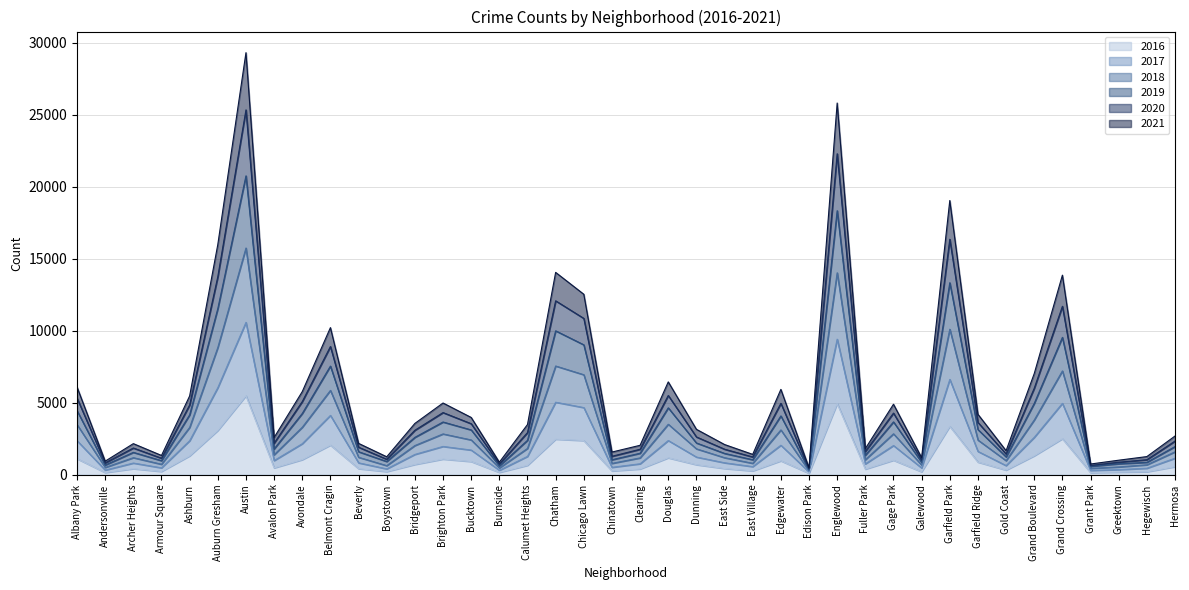

What are all the series names shown in the legend?

2016, 2017, 2018, 2019, 2020, 2021